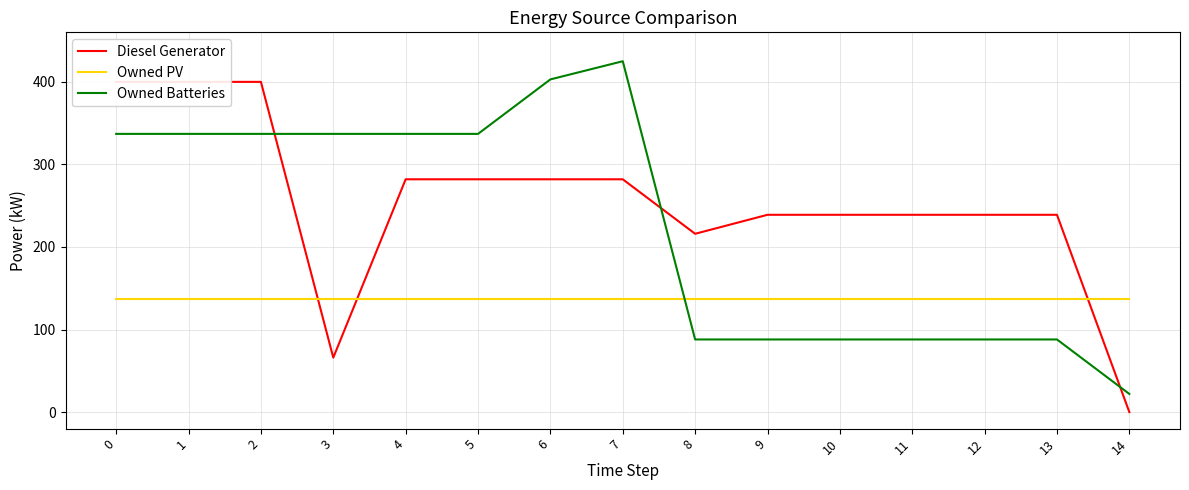

Which series ends up on top after the final intersection of Owned PV and Diesel Generator?

Owned PV